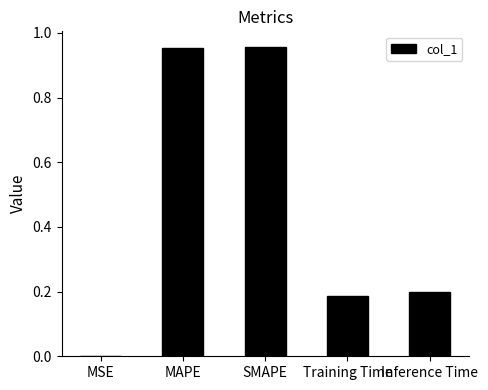

How many distinct data groups are displayed?

1